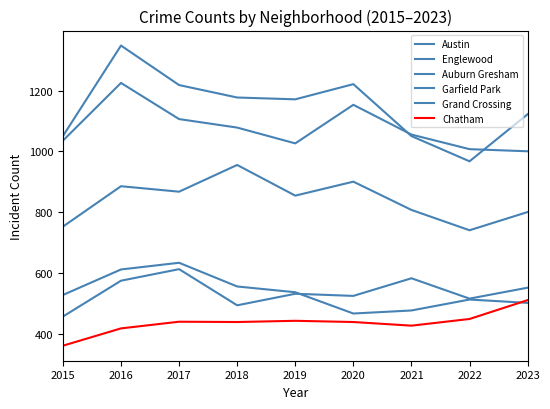

How many lines are shown in the chart?

6